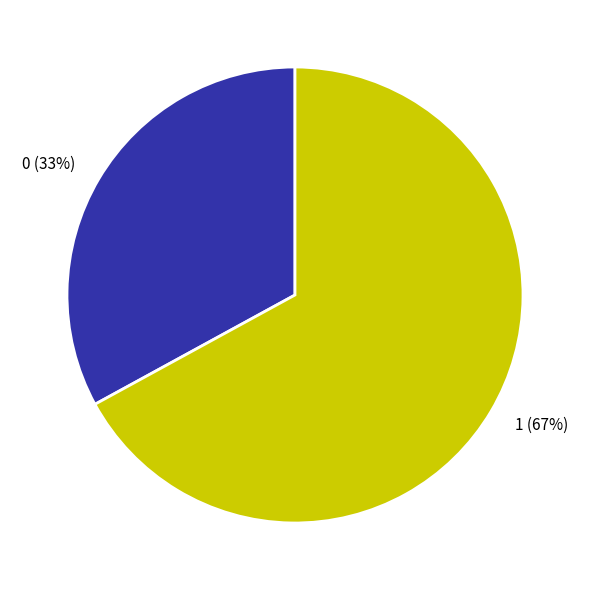

How many segments does this pie chart have?

2